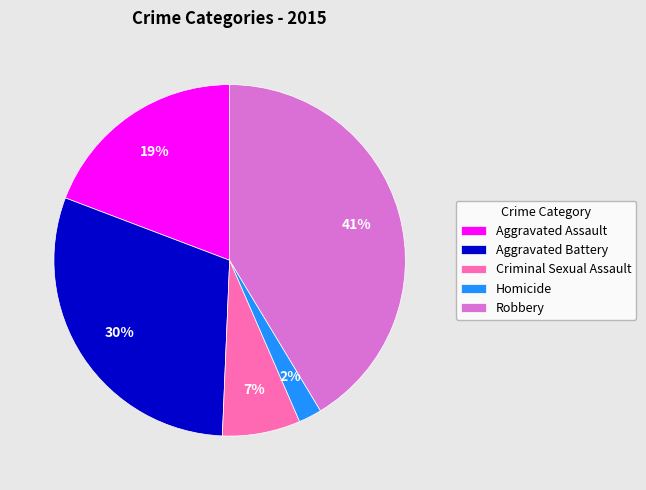

Which has a higher value, Robbery or Homicide?

Robbery